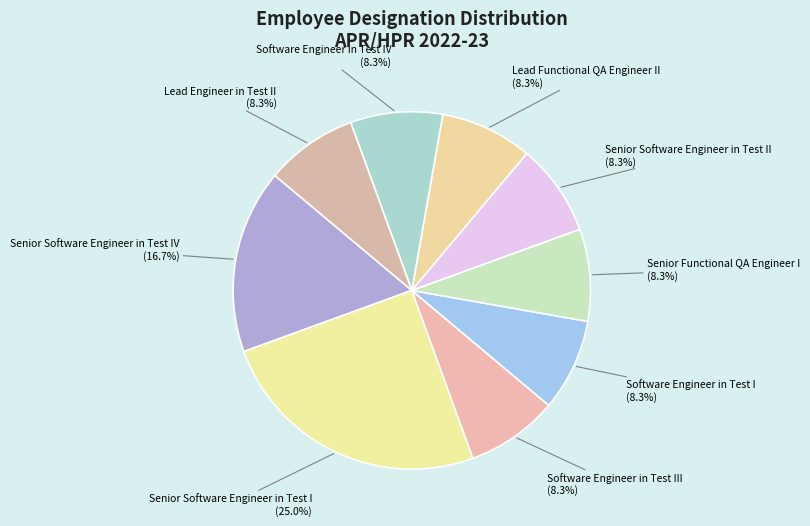

To the nearest percent, what percentage of the pie is Software Engineer in Test I?

8%